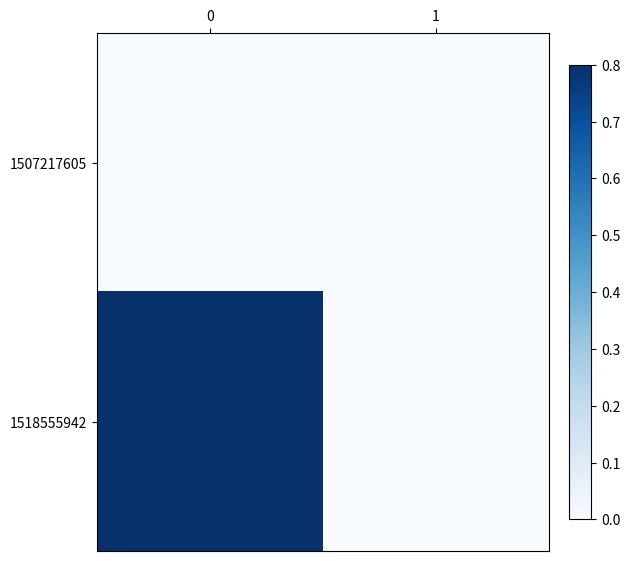

Rank the series by their average value, from highest to lowest.

row_1, row_0